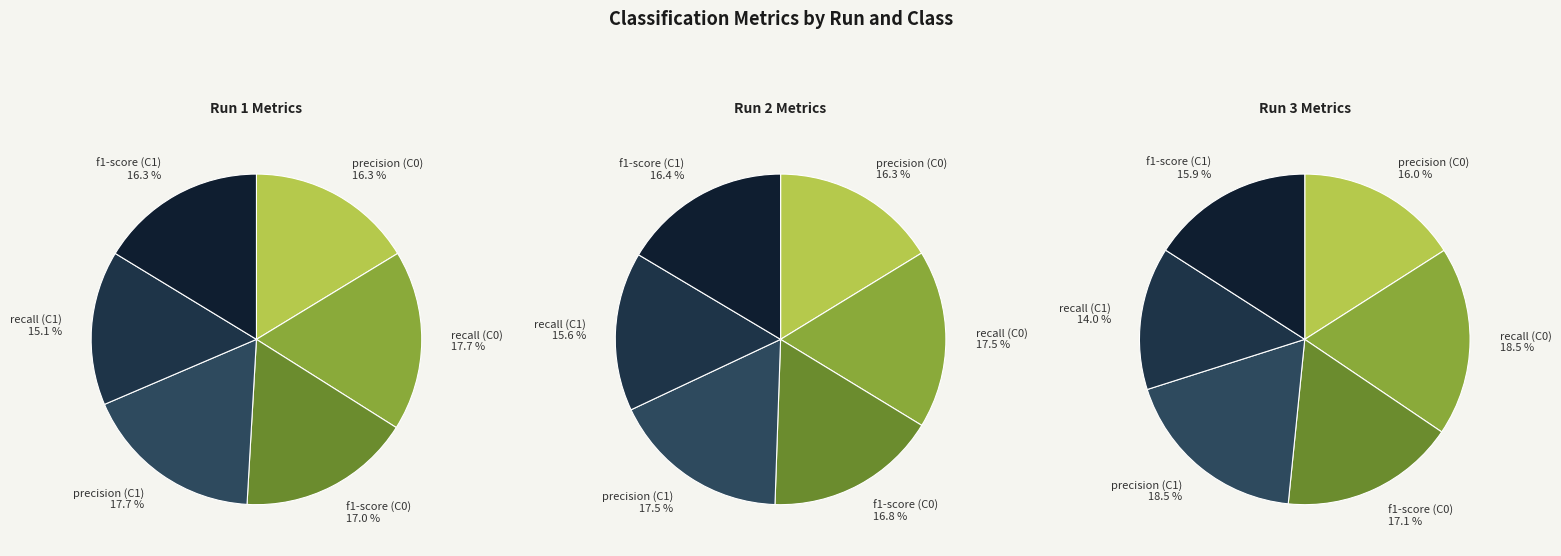

Is there a majority slice in this chart?

No